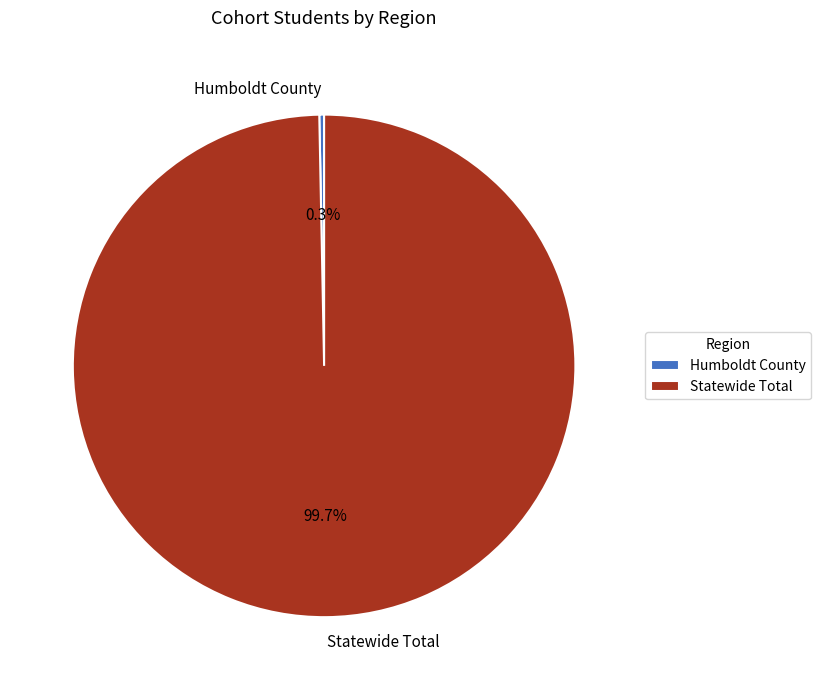

Does Statewide Total represent more than half of the total?

Yes